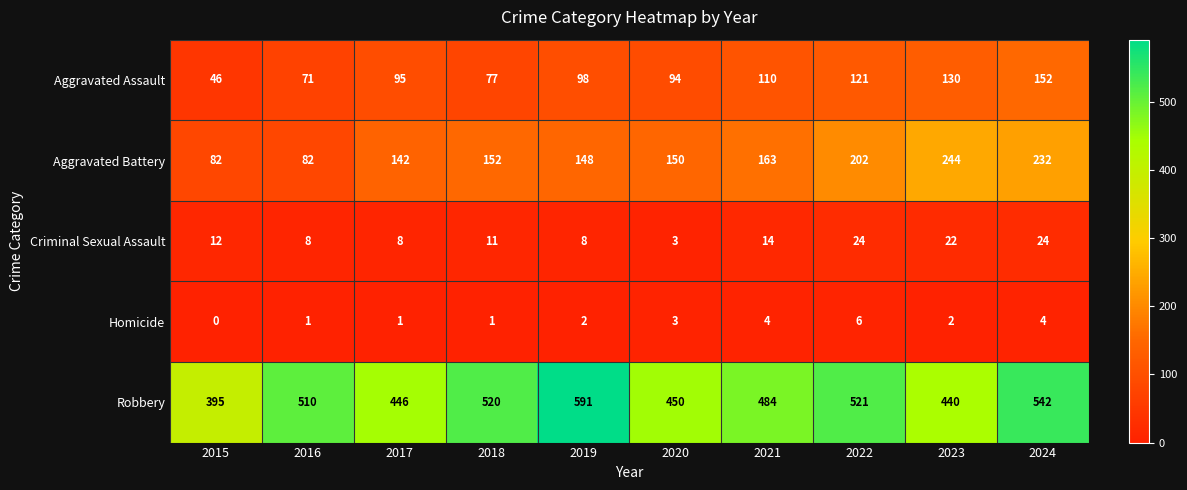

How many series are shown in this chart?

5